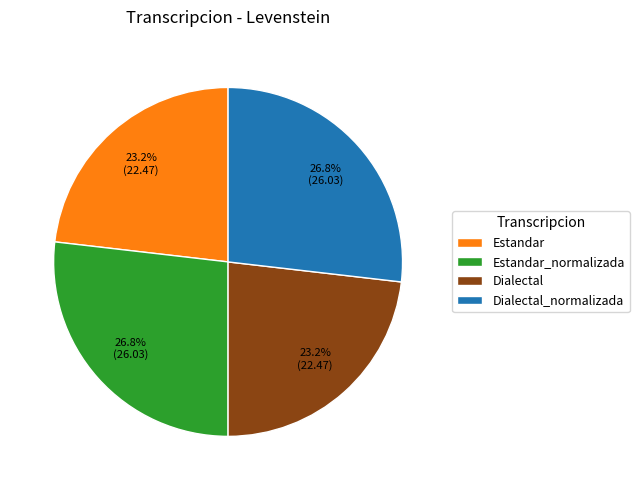

True or false: Estandar accounts for 15% of the total.

False